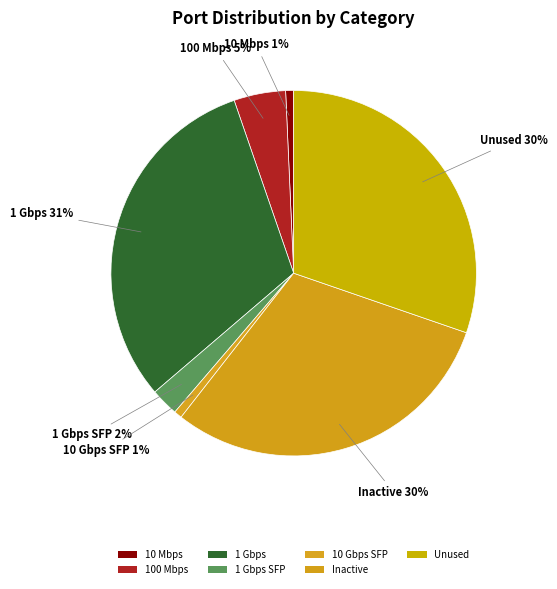

How many segments does this pie chart have?

7